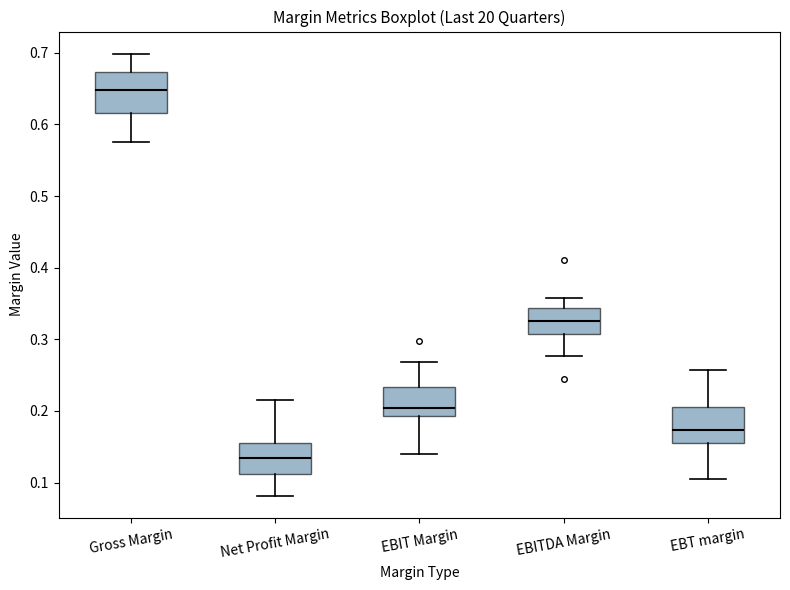

Which box's median line is the highest?

Gross Margin